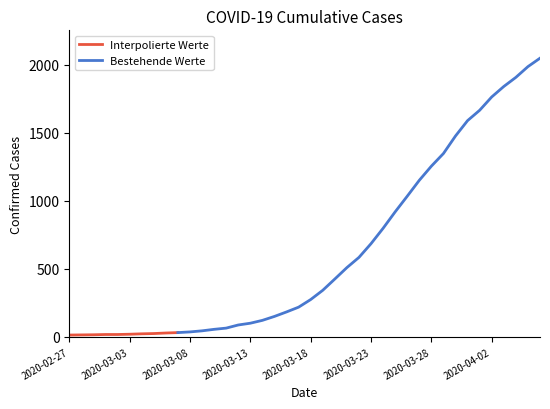

What is the greatest value displayed?

2049